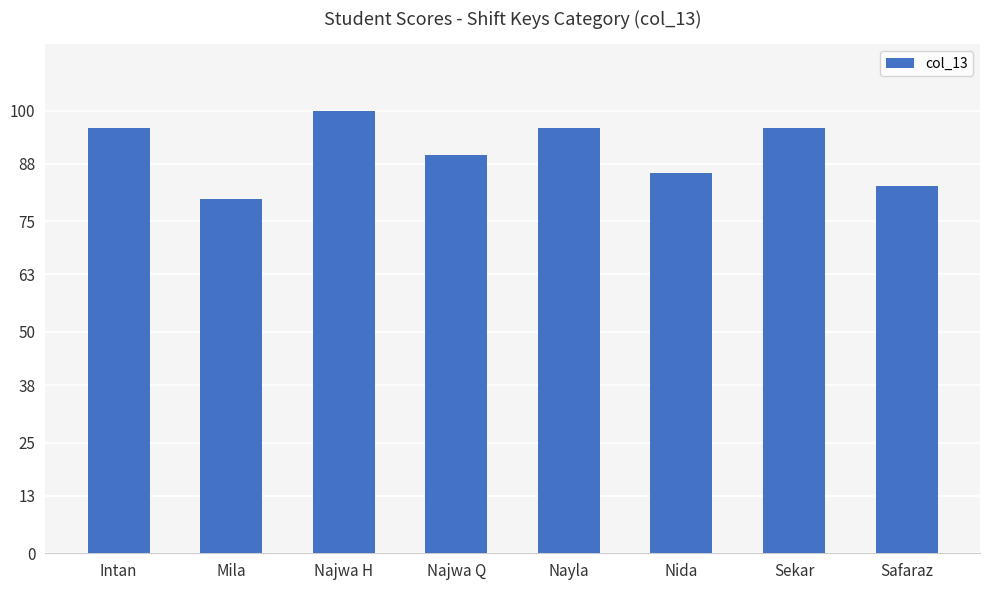

What is the approximate value at Sekar, to the nearest 5?

95